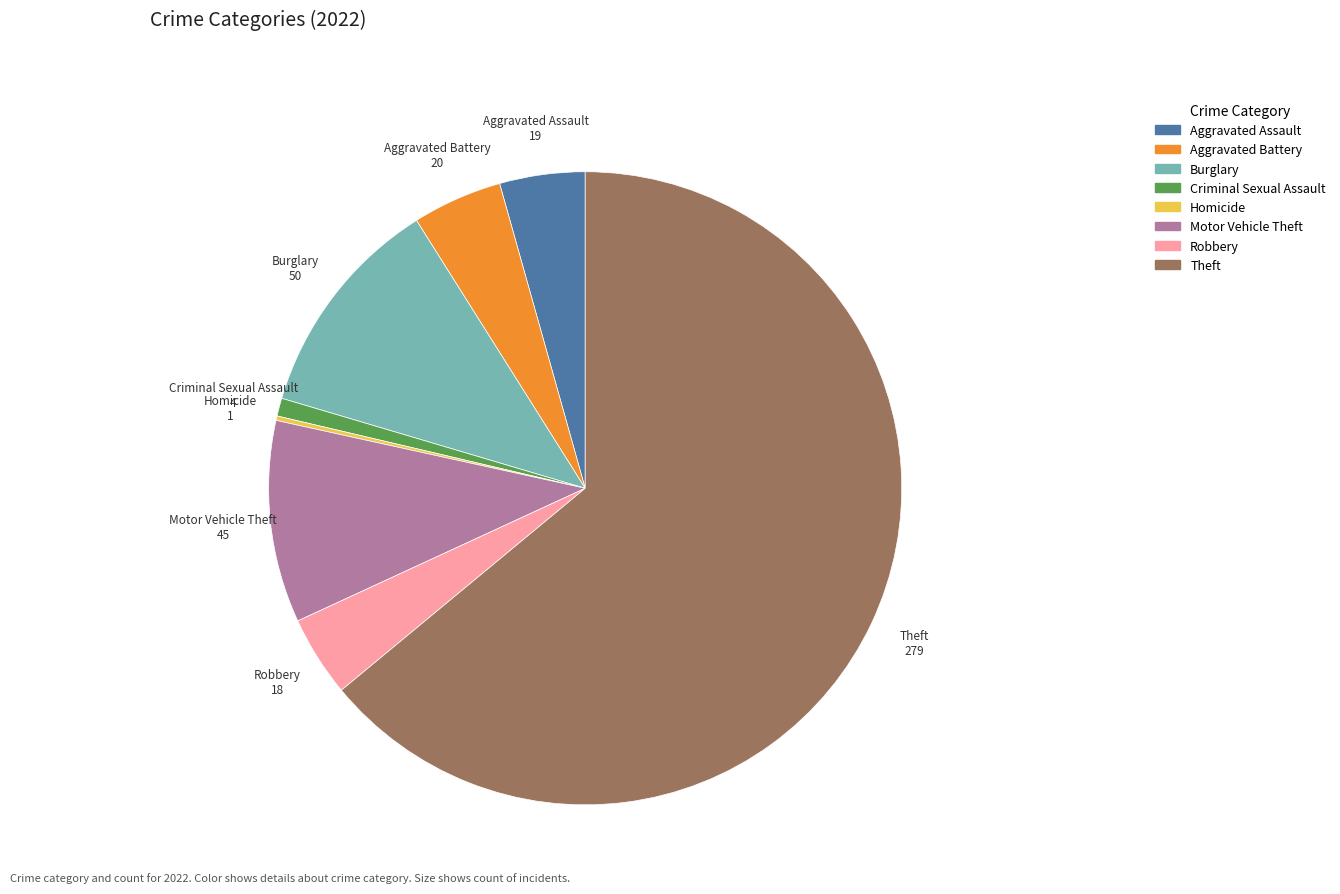

Is there a majority slice in this chart?

Yes